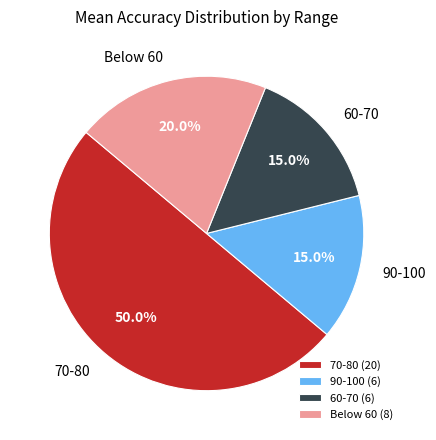

To the nearest percent, what is the difference between the 60-70 and 70-80 slice percentages?

35%